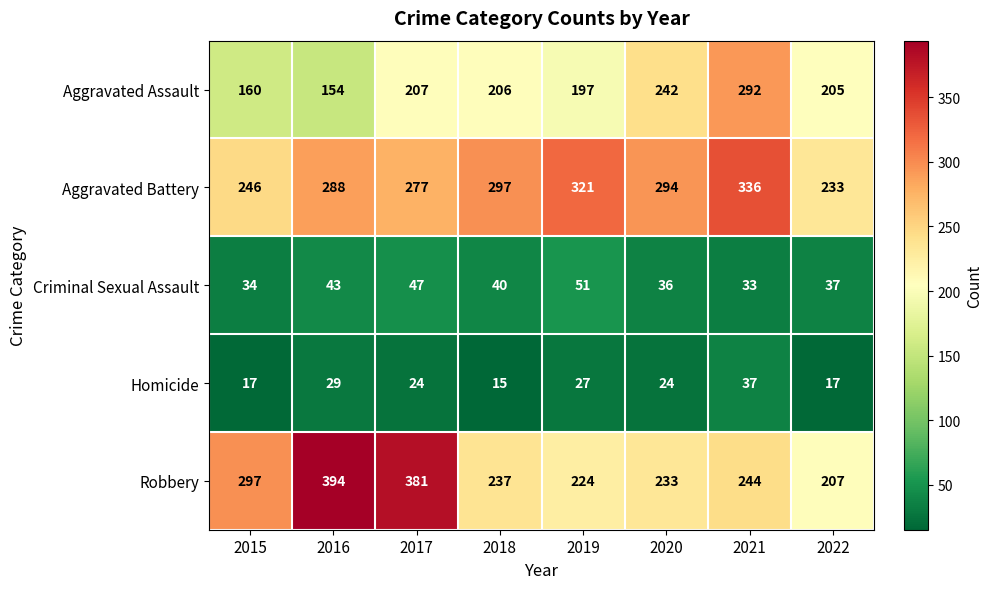

What is the smallest value displayed?

15